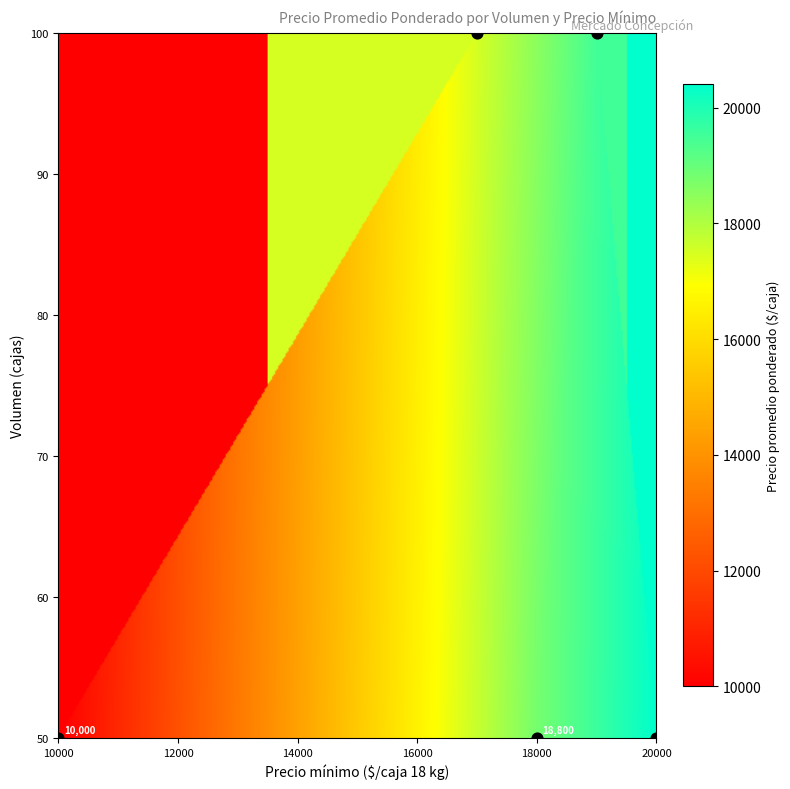

Which series changed the most between 19000 and 20000?

50